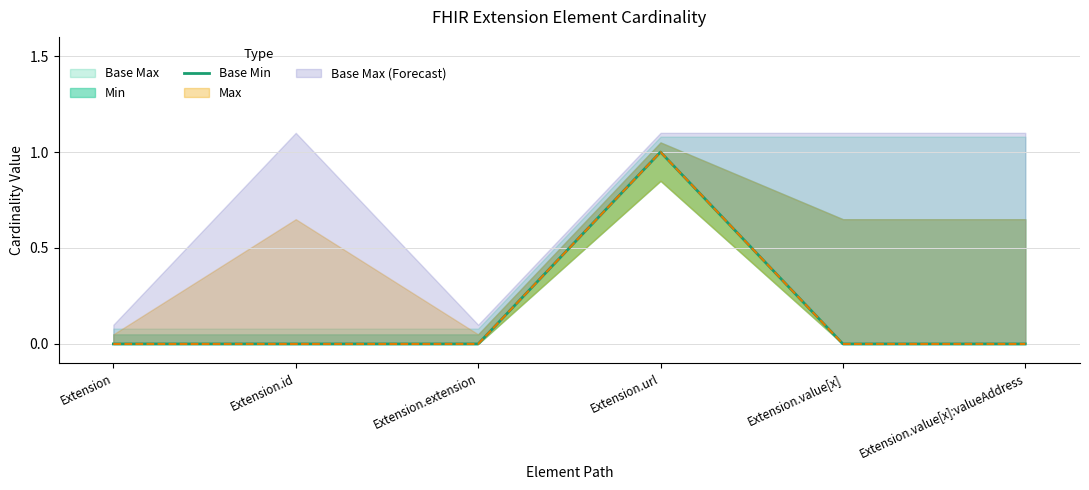

Count the number of categories in the chart.

6